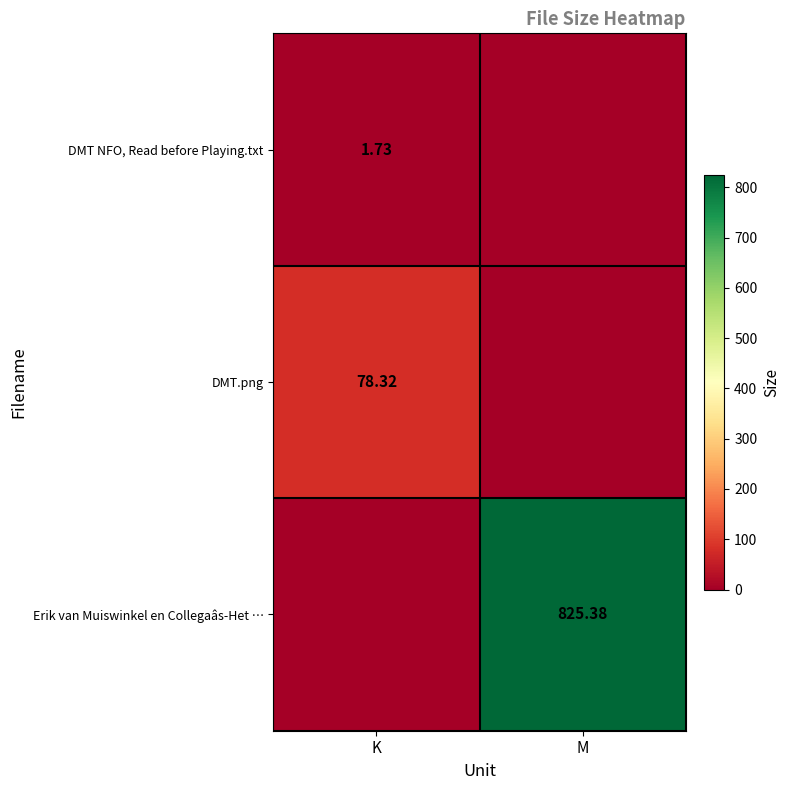

What is the difference between the maximum and minimum values in the Erik van Muiswinkel en Collegaâs-Het … series?

825.4